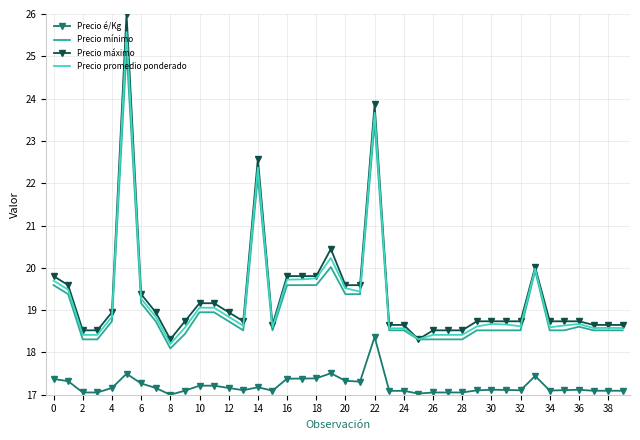

What is the sum of all Precio máximo values?

775.2